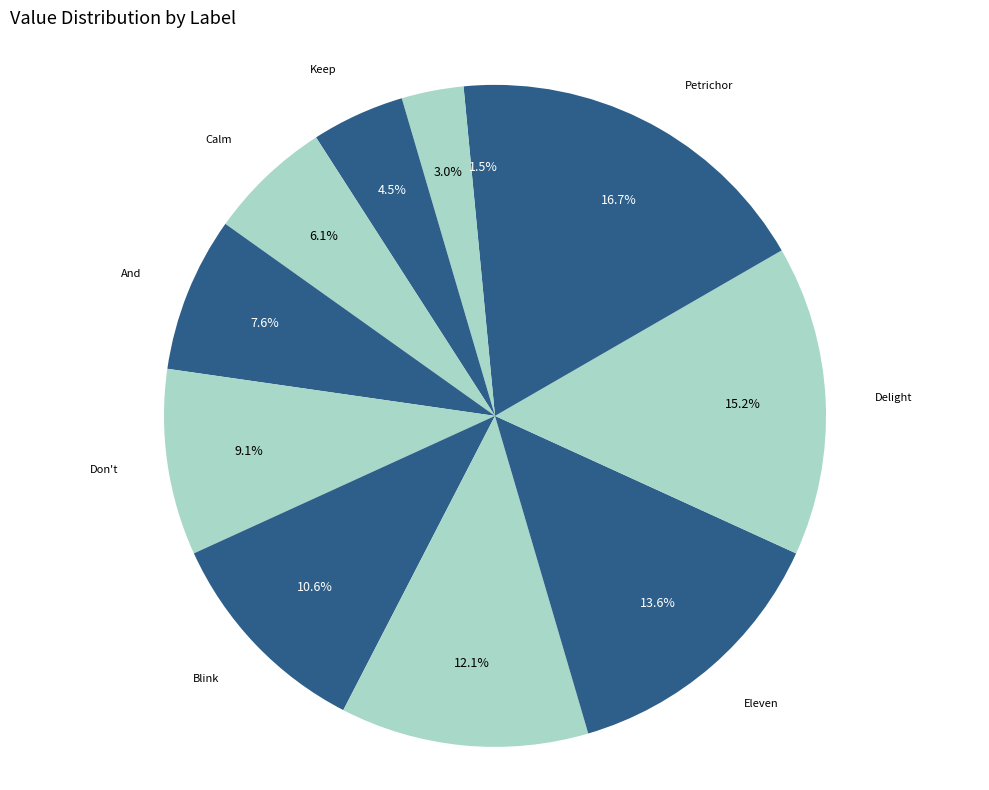

How many slices are in this pie chart?

11